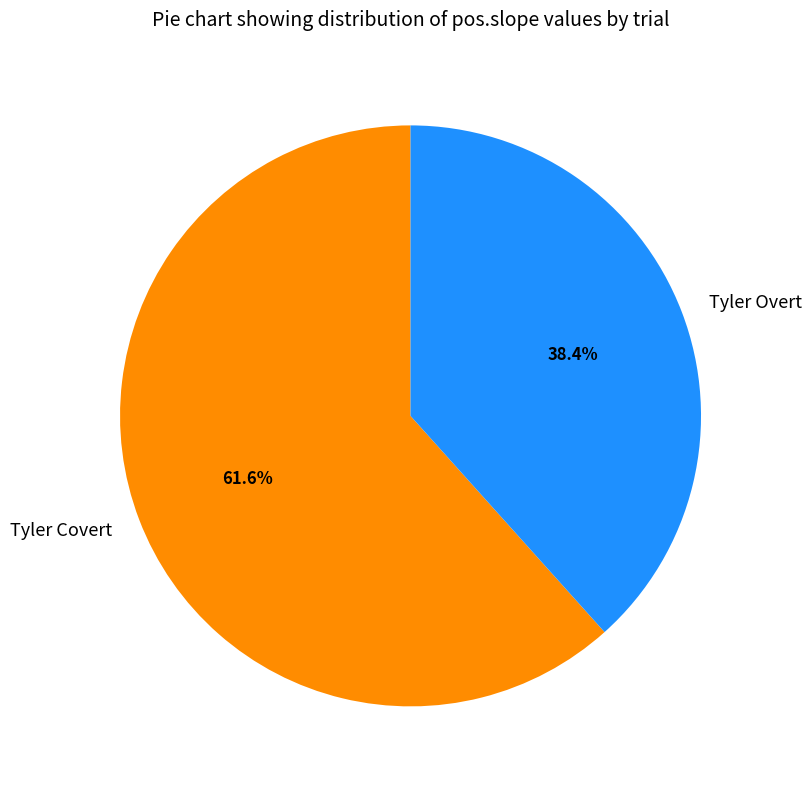

Which category accounts for the majority?

Tyler Covert